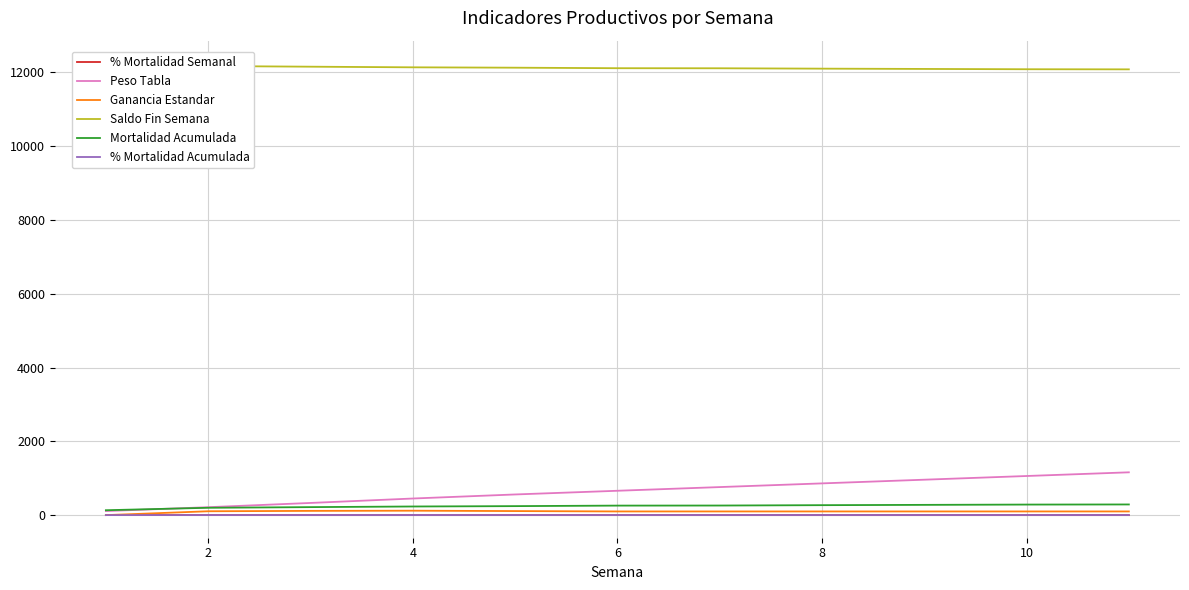

The value of Ganancia Estandar at 12 is 48.6. True or false?

False